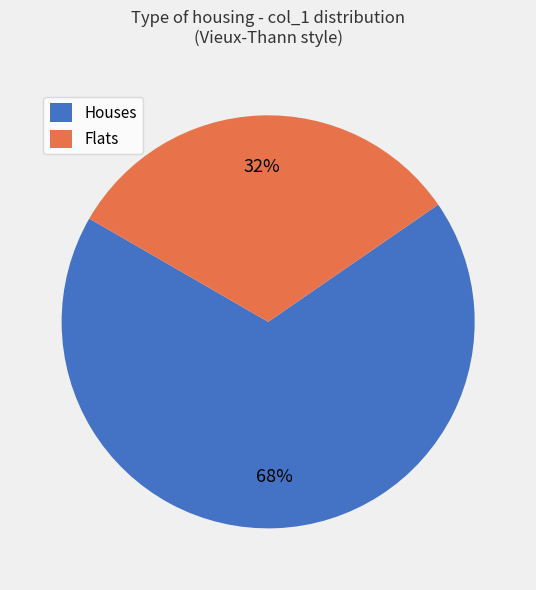

How many segments does this pie chart have?

2